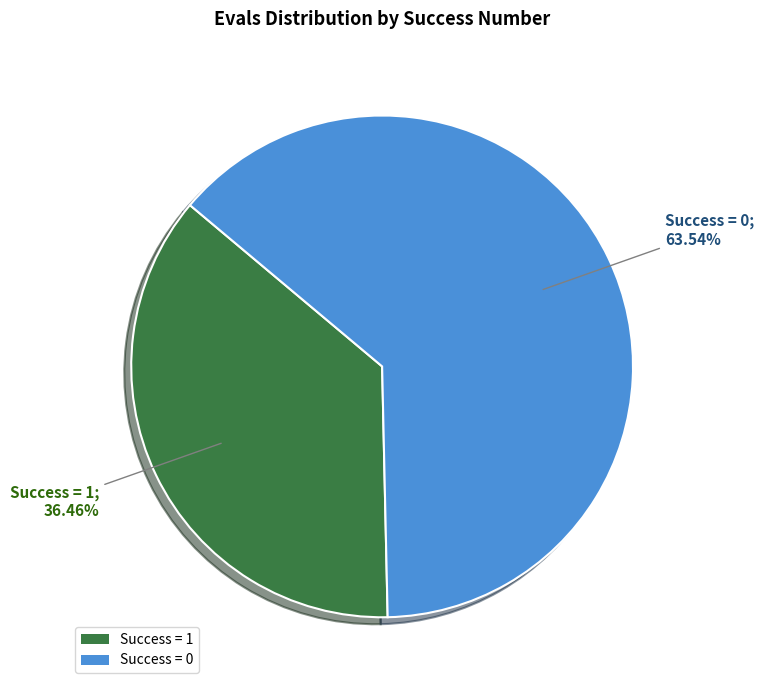

Rank the categories by value from lowest to highest.

Success = 1, Success = 0